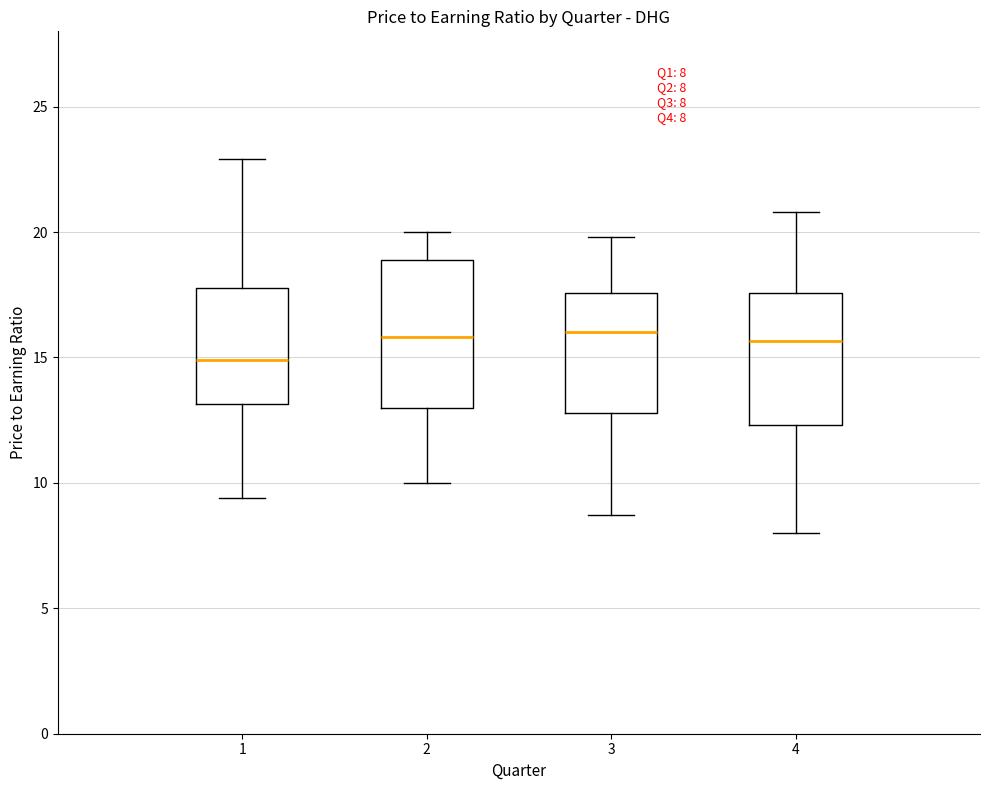

Which box is the tallest, from its lower edge to its upper edge?

2